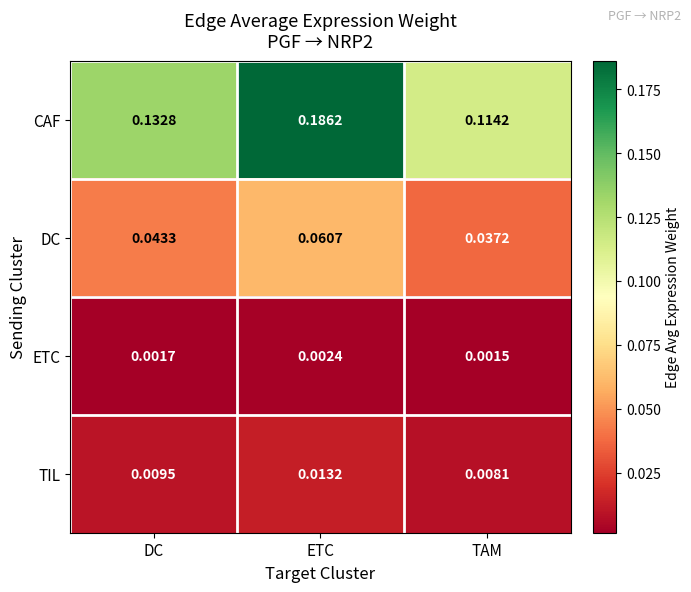

Which series has the widest spread of values?

CAF